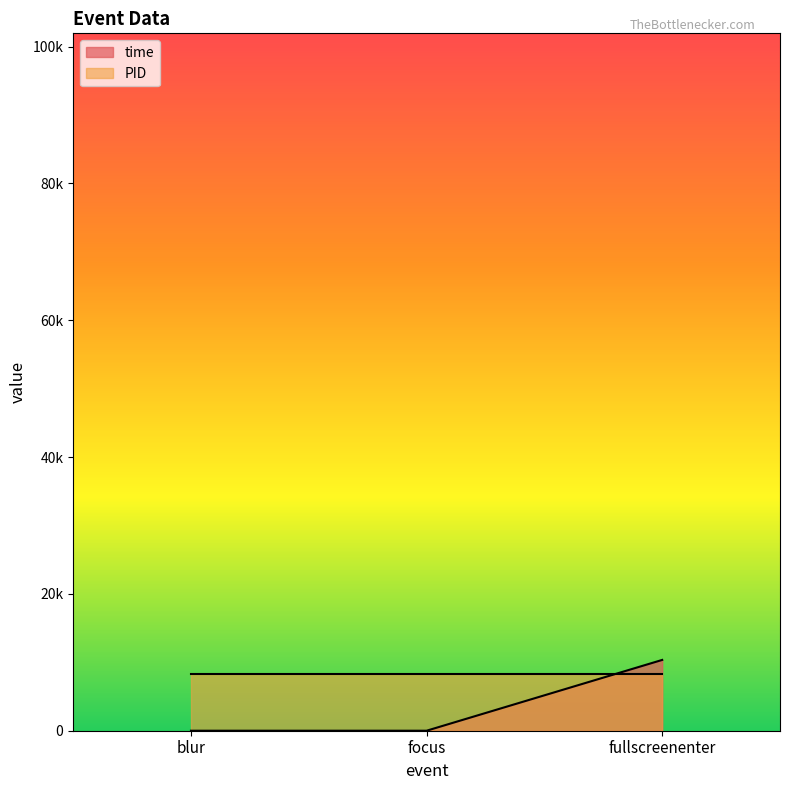

What is the label of the 1st point from the right?

fullscreenenter